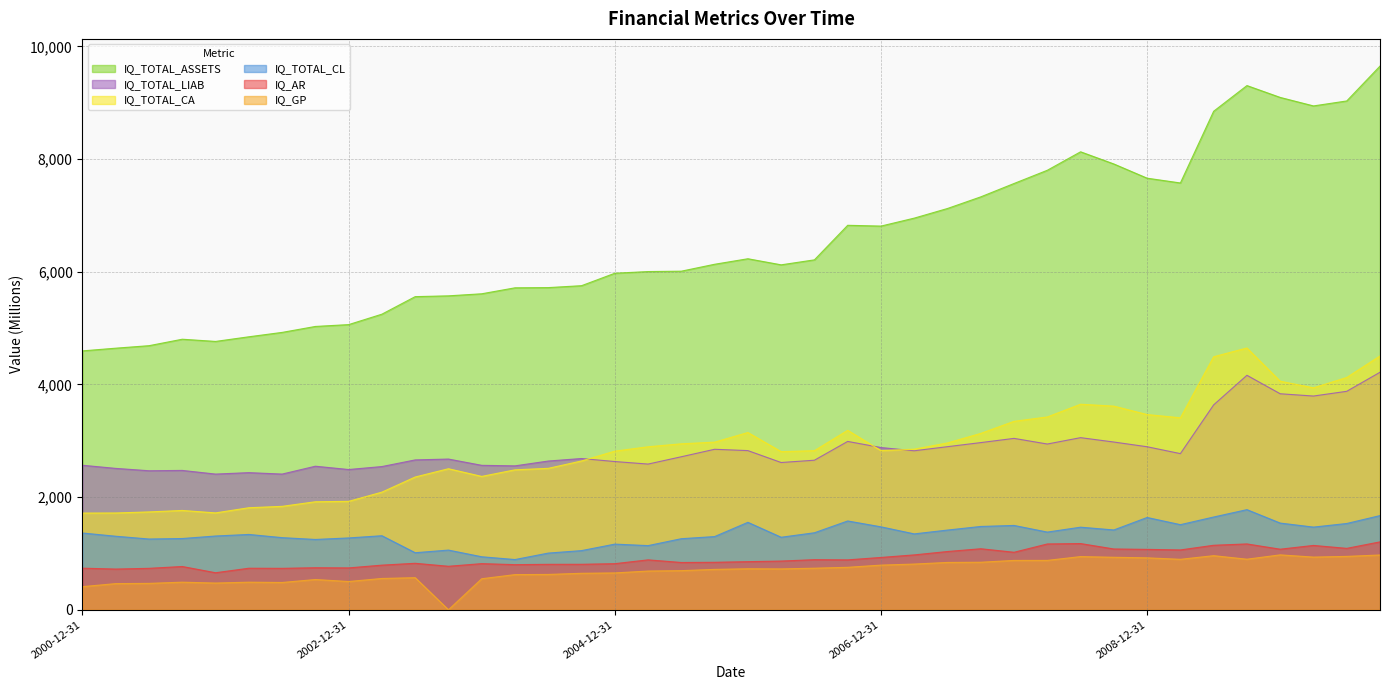

Which series has the largest total across all categories?

IQ_TOTAL_ASSETS